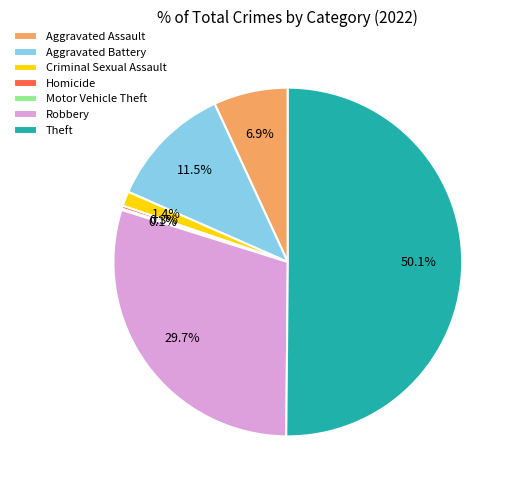

Which has a higher value, Aggravated Battery or Homicide?

Aggravated Battery